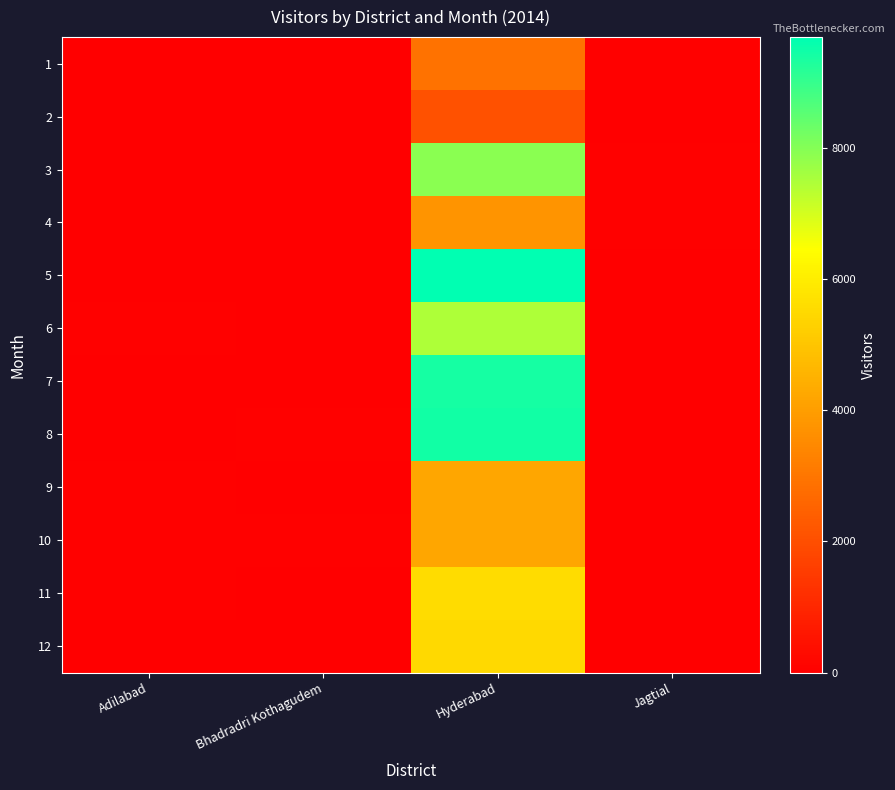

At how many categories does at least one series exceed 1669?

1